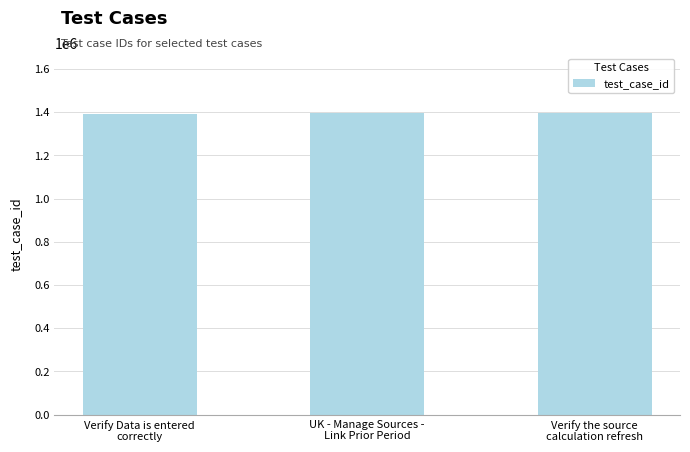

True or false: the data shows 2330518 at UK - Manage Sources -
Link Prior Period.

False